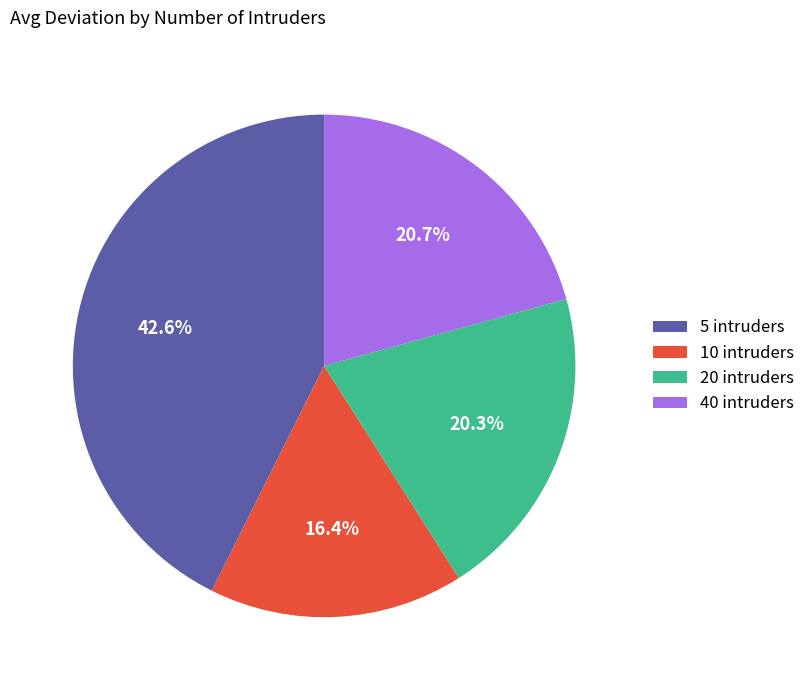

Between 5 intruders and 10 intruders, which is larger?

5 intruders